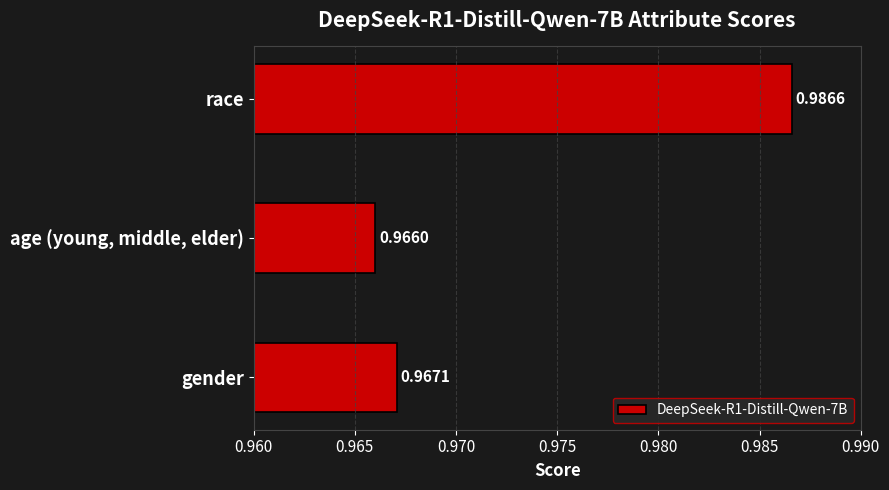

Where is the data nearest to the value 0?

age (young, middle, elder)